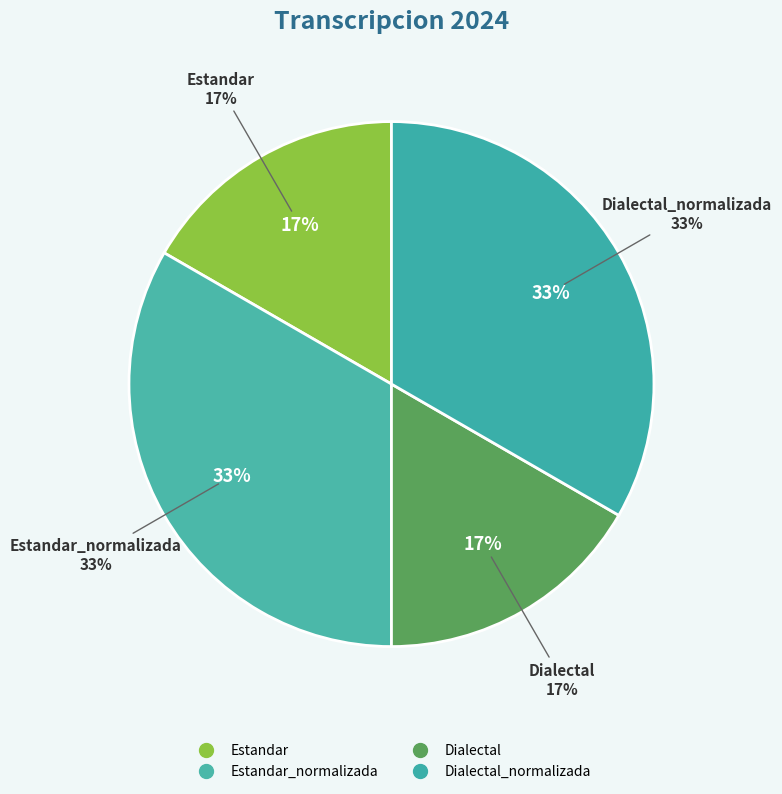

To the nearest percent, what portion does Dialectal_normalizada represent?

33%